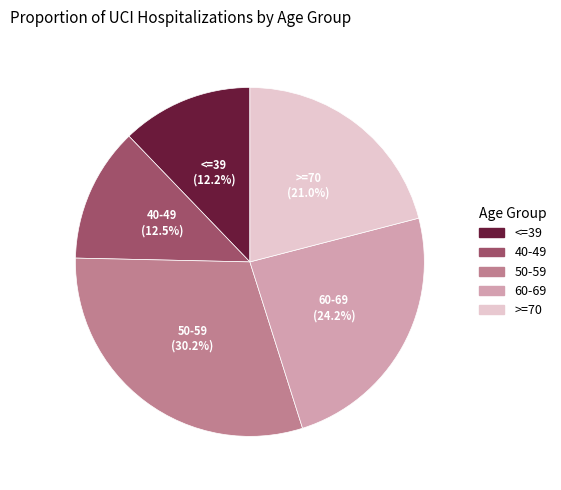

Count the number of slices in the pie.

5